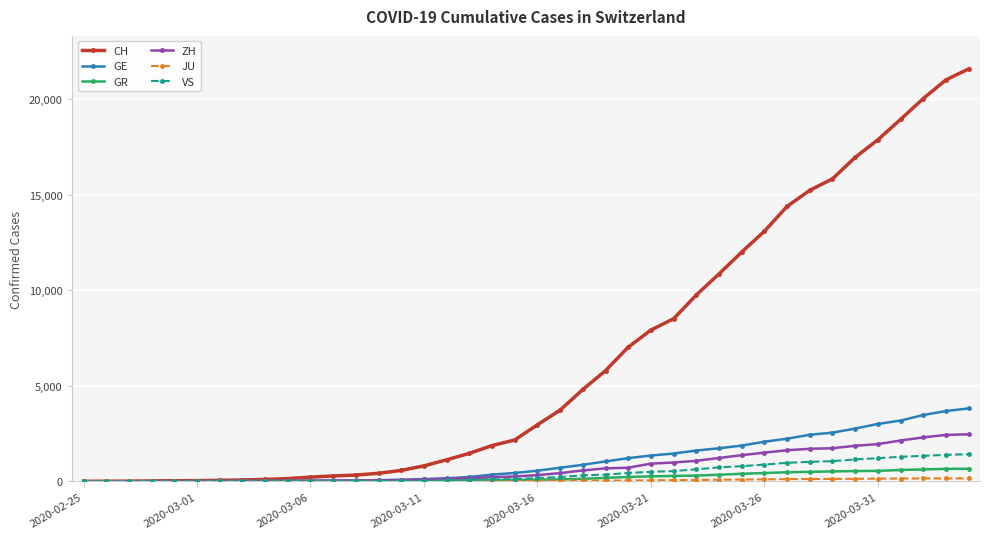

Which series has the largest range (max minus min)?

CH